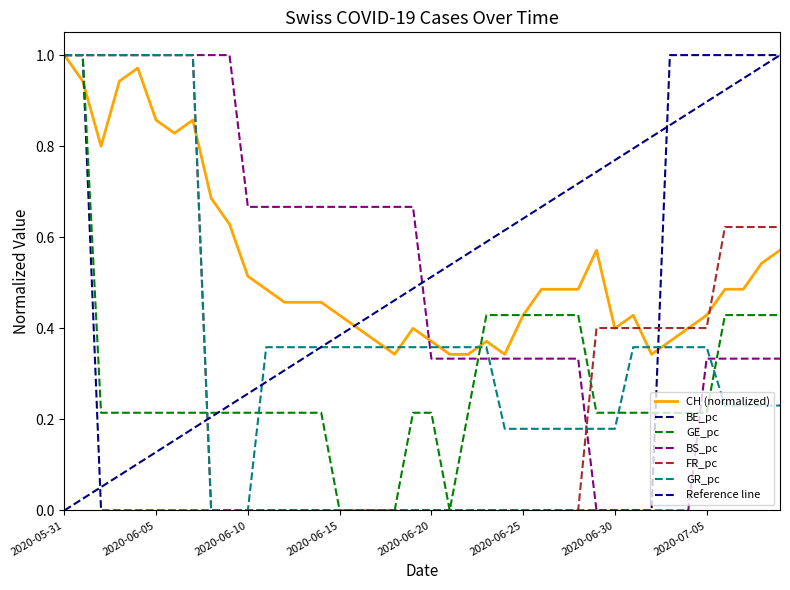

True or false: BE_pc has more than 1 interior local peaks.

False